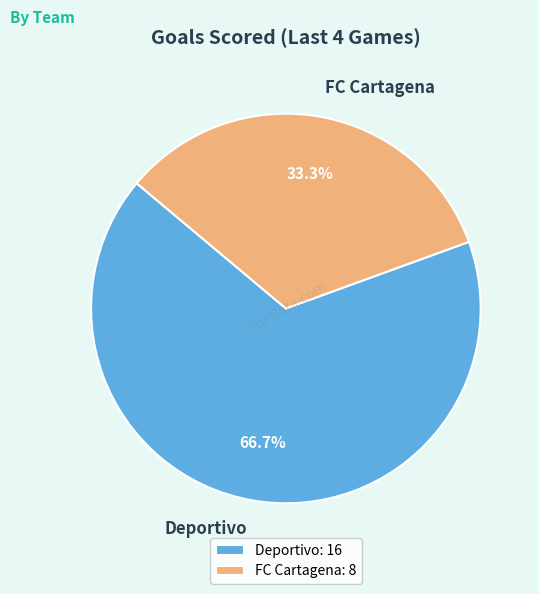

True or false: FC Cartagena accounts for 33% of the total.

True